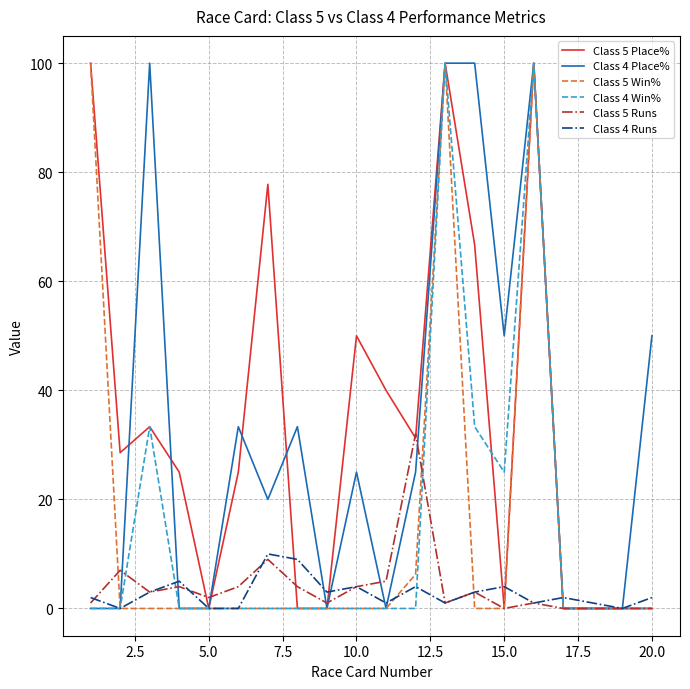

What is the average value of the Class 4 Win% series?

14.6